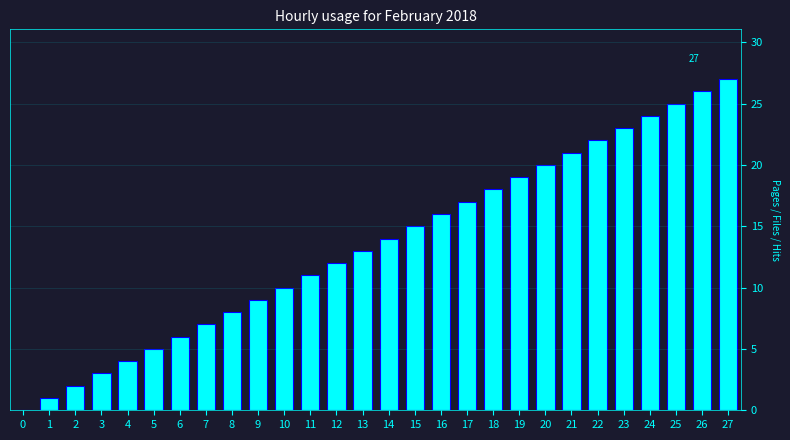

The chart shows a value of 17 at 11. True or false?

False